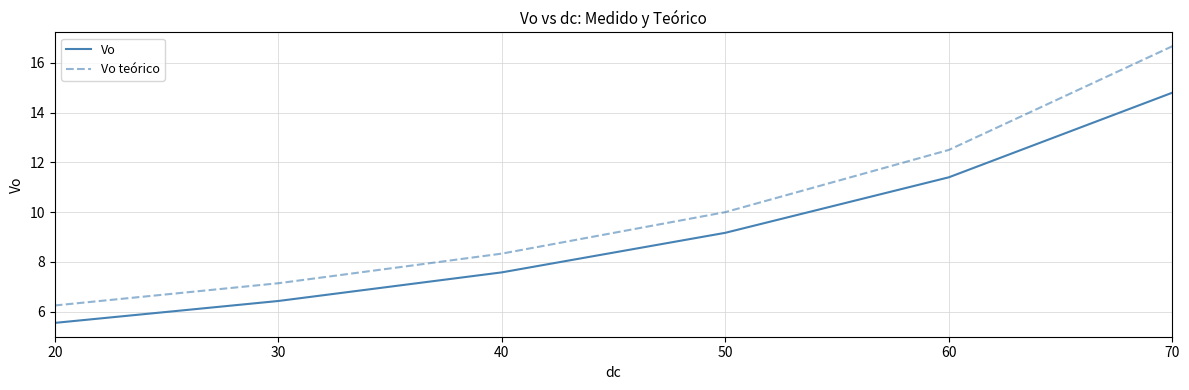

What is the total value across all series at 70?

31.5